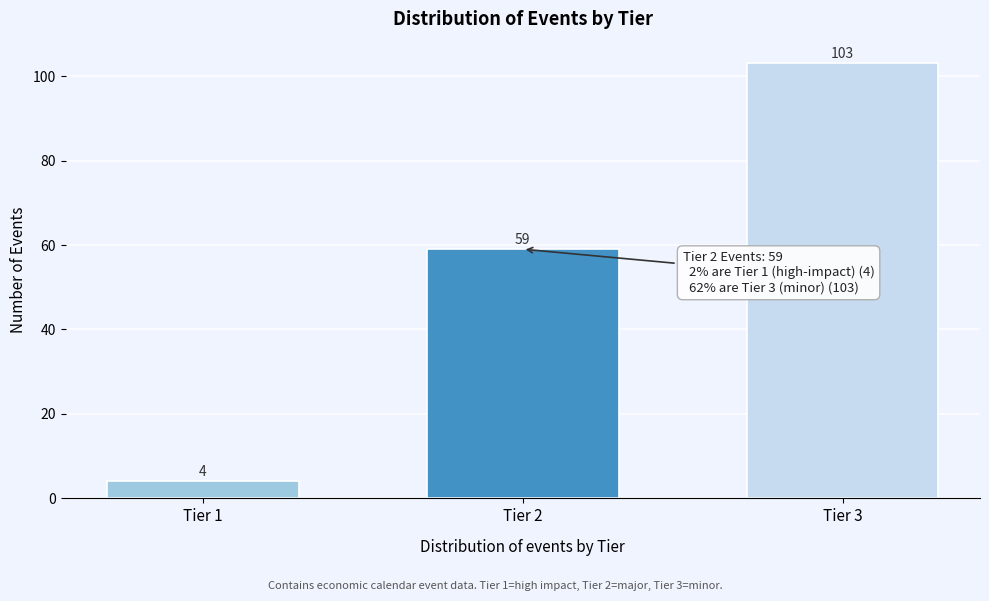

Reading right to left, what are all the values shown in this chart?

103	59	4